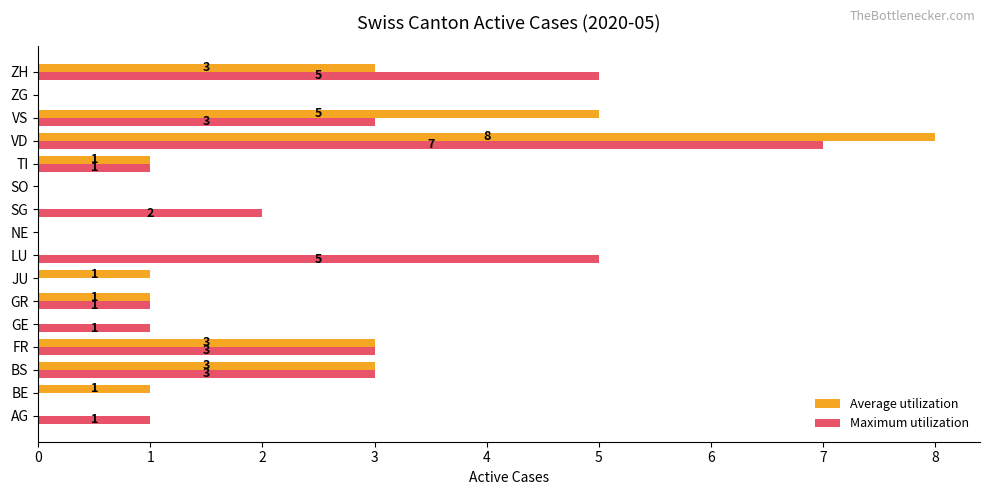

What are all the series names shown in the legend?

Average utilization, Maximum utilization